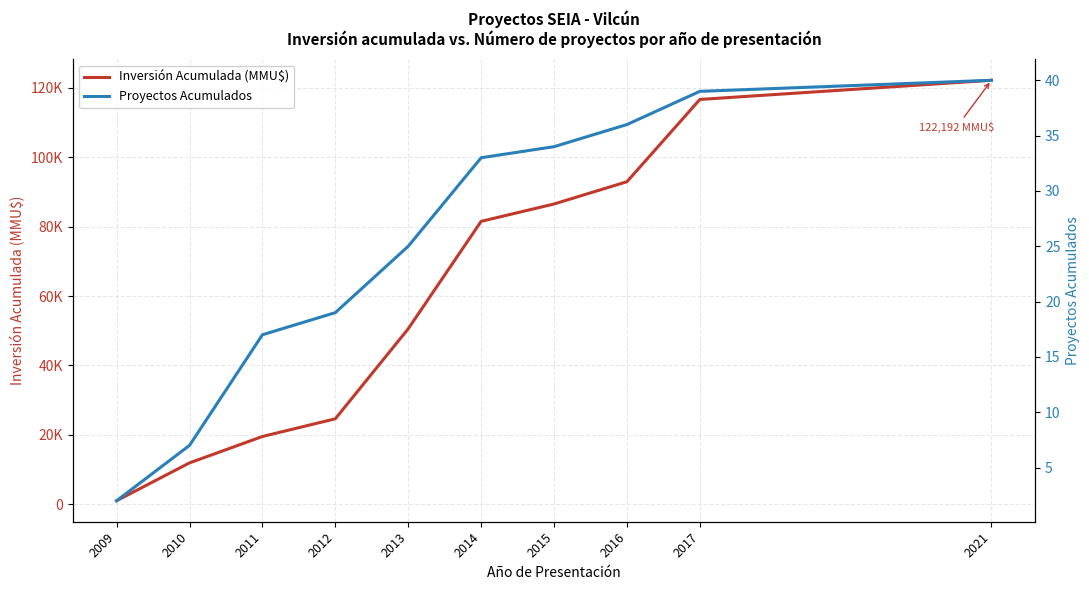

What is the average value of the Inversión Acumulada (MMU$) series?

60759